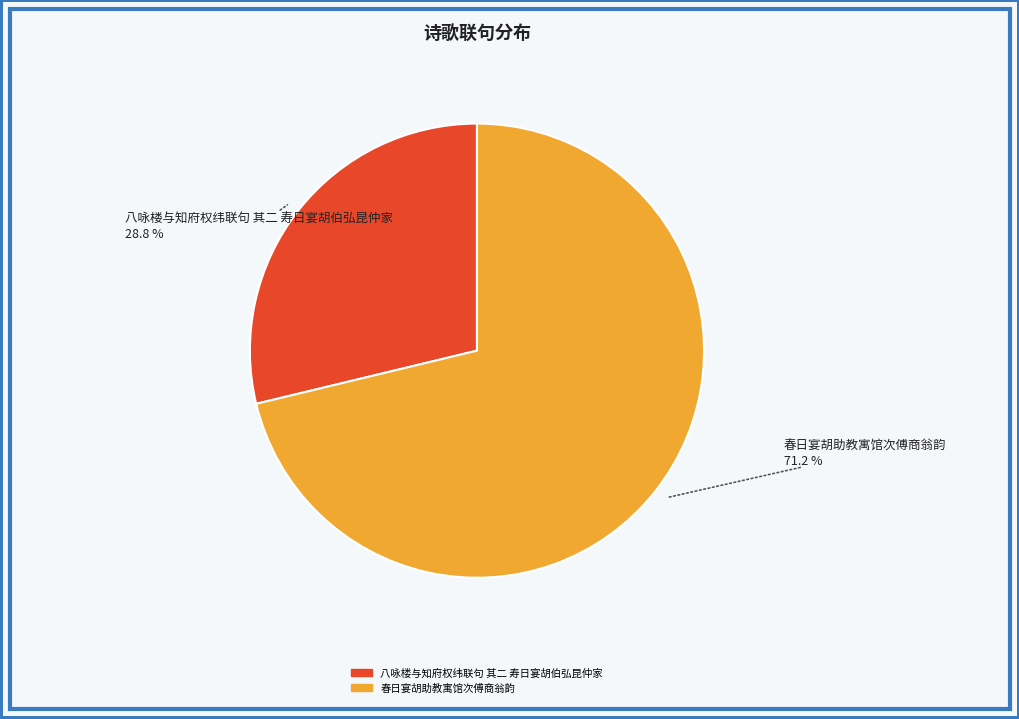

Does 春日宴胡助教寓馆次傅商翁韵 represent more than half of the total?

Yes